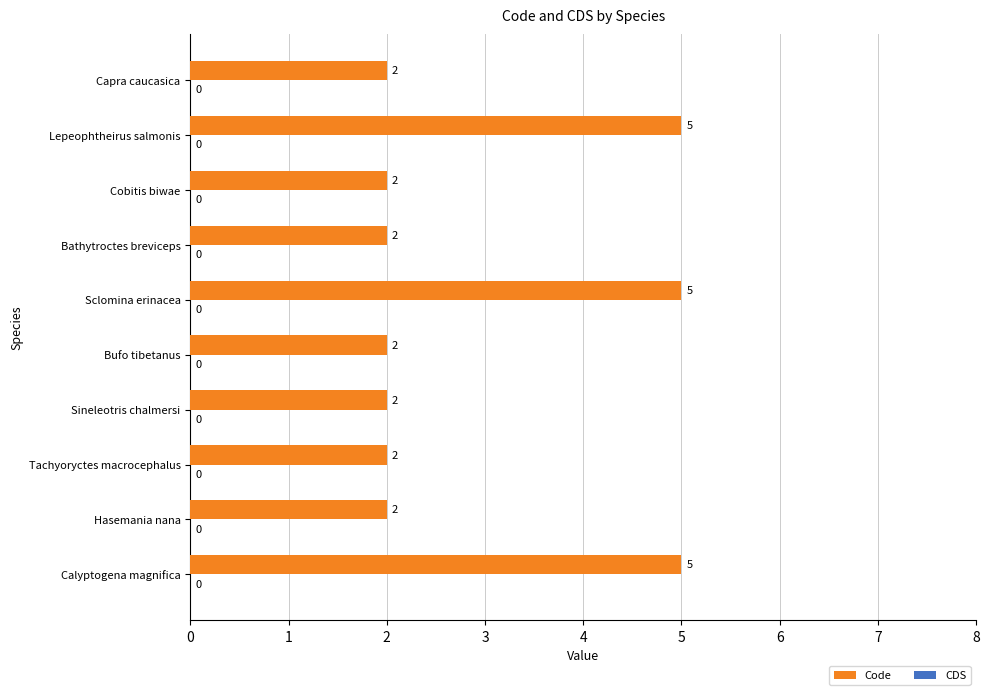

What is the change in value from Bufo tibetanus to Lepeophtheirus salmonis?

+3